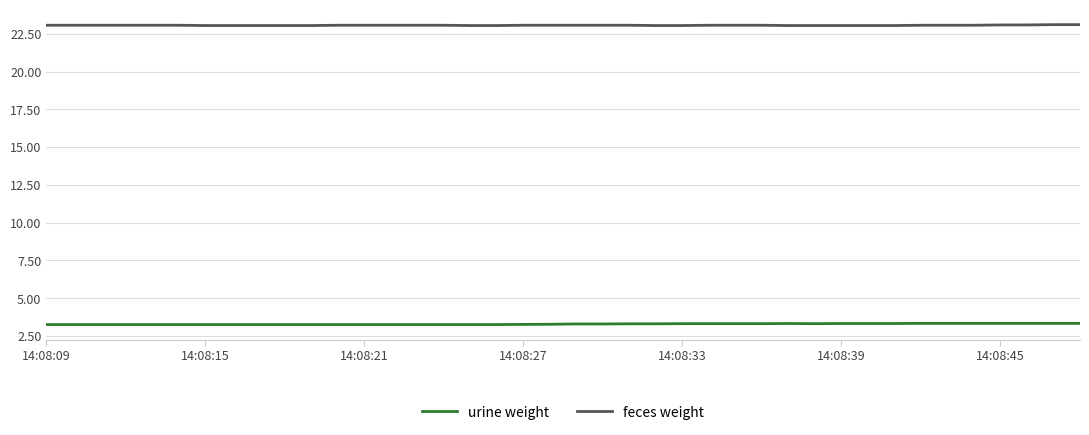

Which series has the largest total across all categories?

feces weight